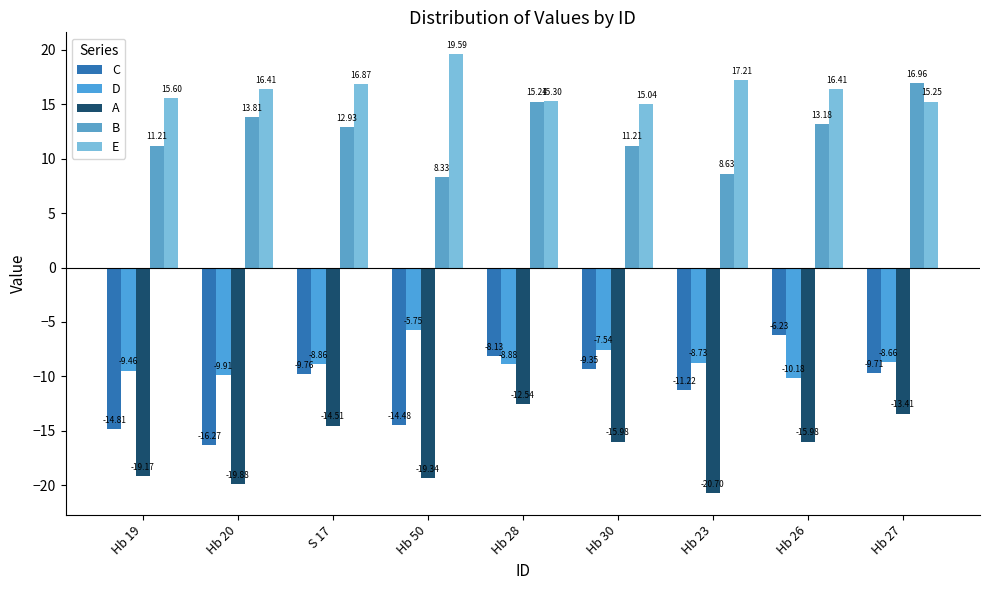

How many series are shown in this chart?

5